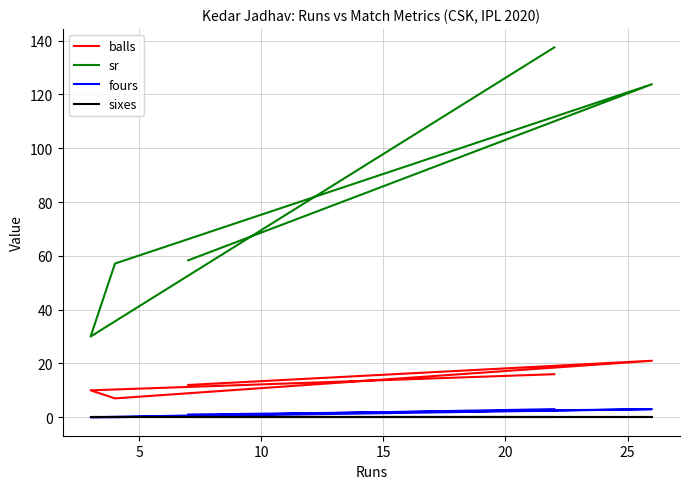

What is the value of the fours point at the 1st from the left?

1.0